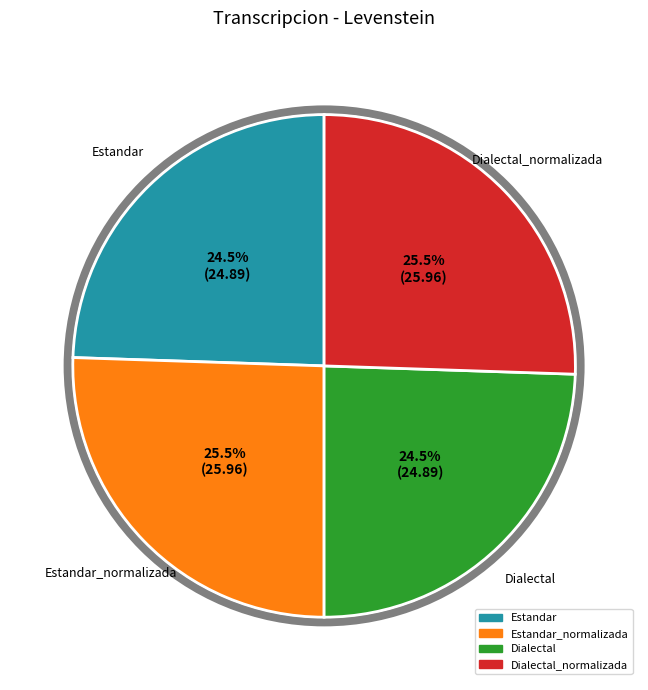

Does any single category account for the majority?

No